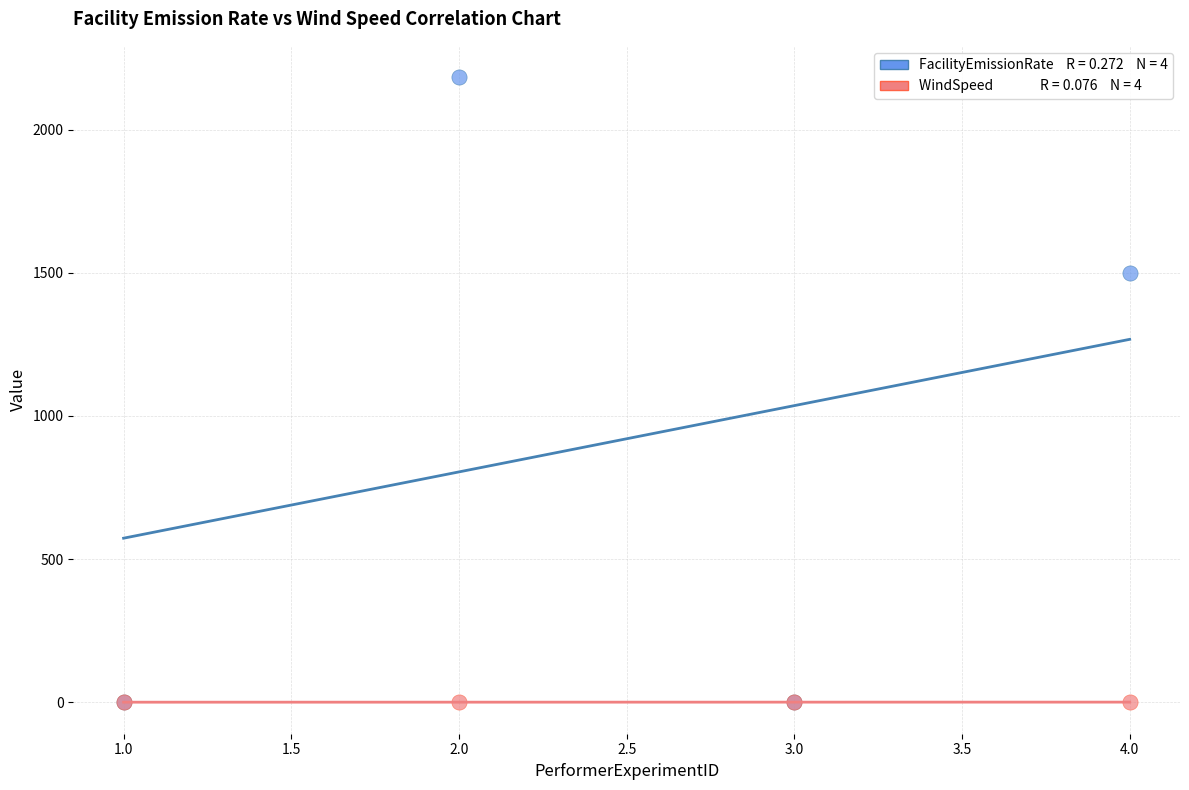

Across all series, what Y value is closest to 1091?

1499.0